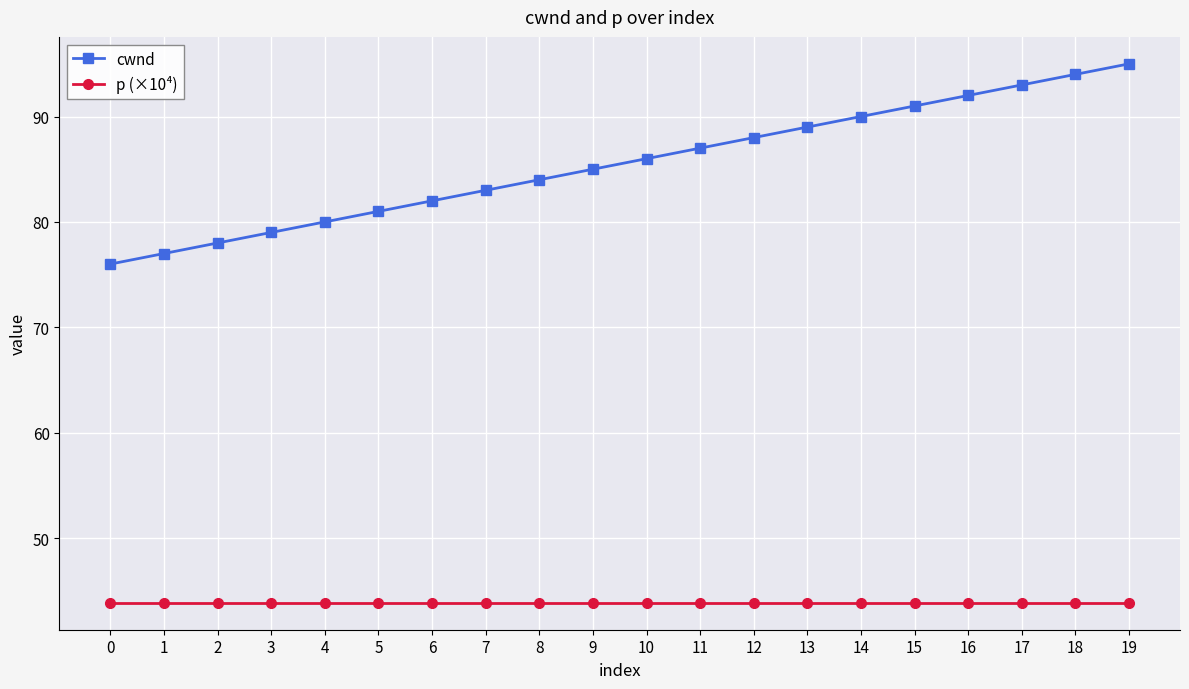

True or false: cwnd and p (×10⁴) intersect in this chart.

False